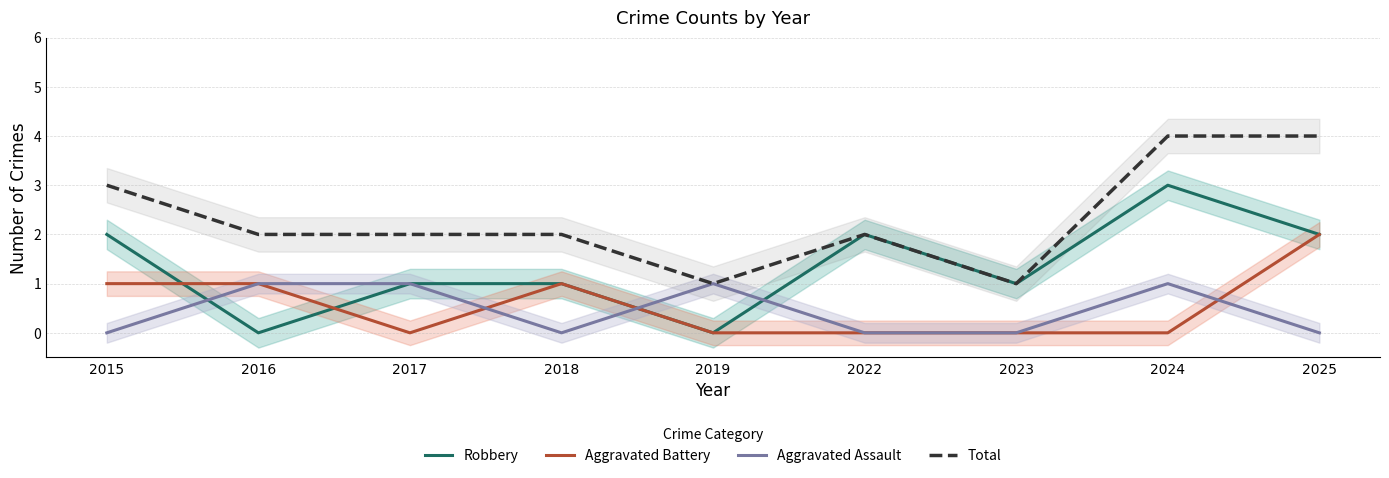

Is this an area chart (filled region under the line)?

No